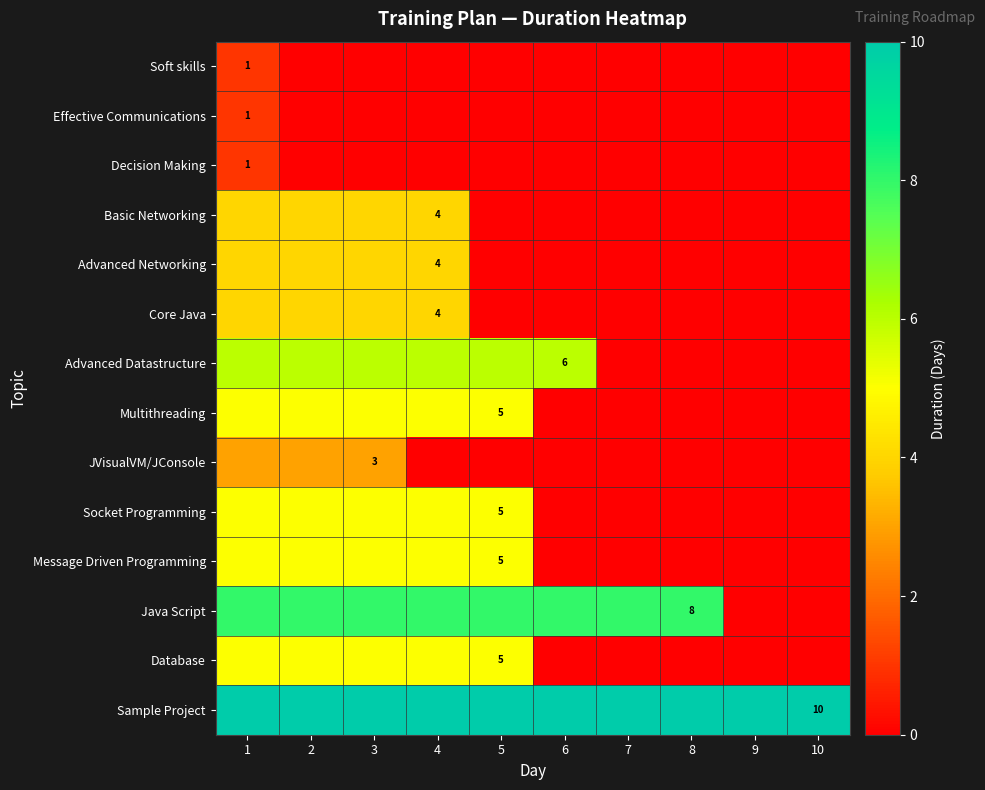

Is it true that Core Java equals 4 at 1?

True